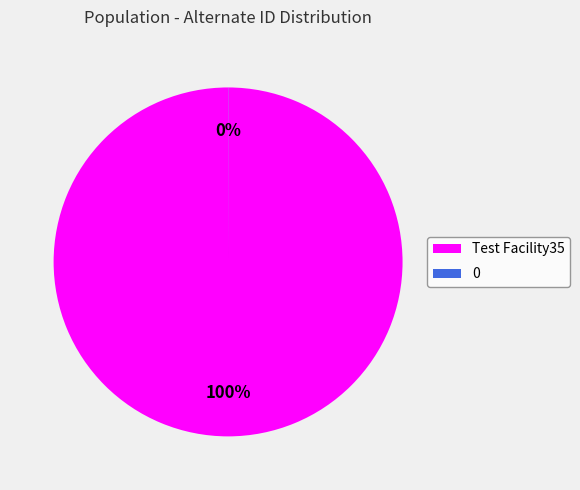

What is the majority slice?

Test Facility35